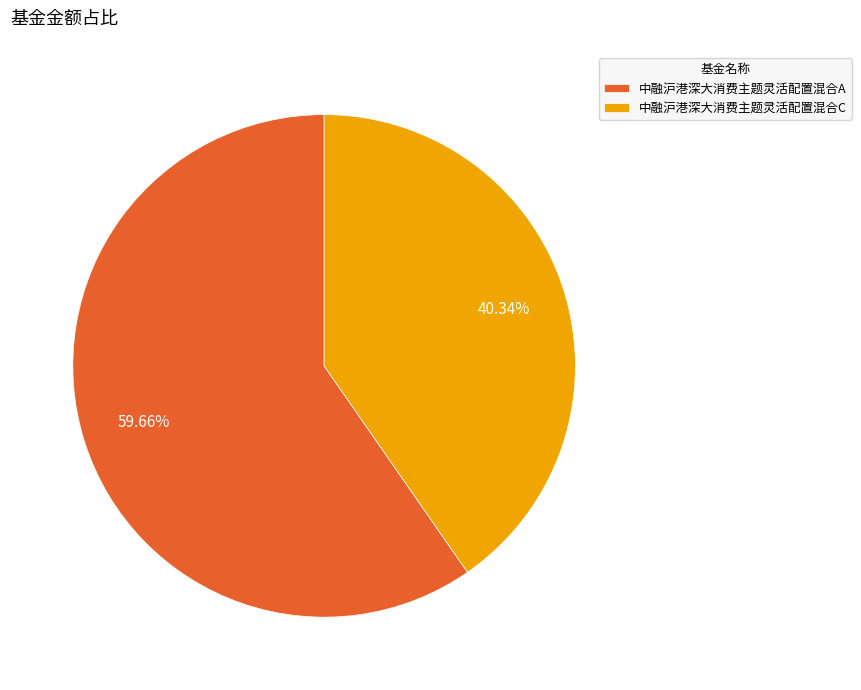

Is it true that 中融沪港深大消费主题灵活配置混合C is 40% of the pie?

True